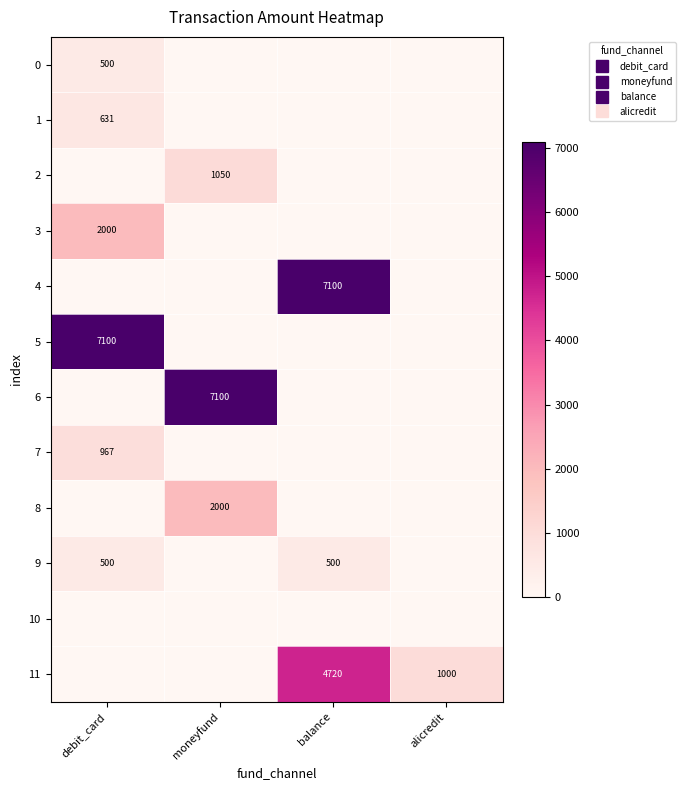

Rank the series by their maximum value, from lowest to highest.

10, 0, 9, 1, 7, 2, 3, 8, 11, 4, 5, 6